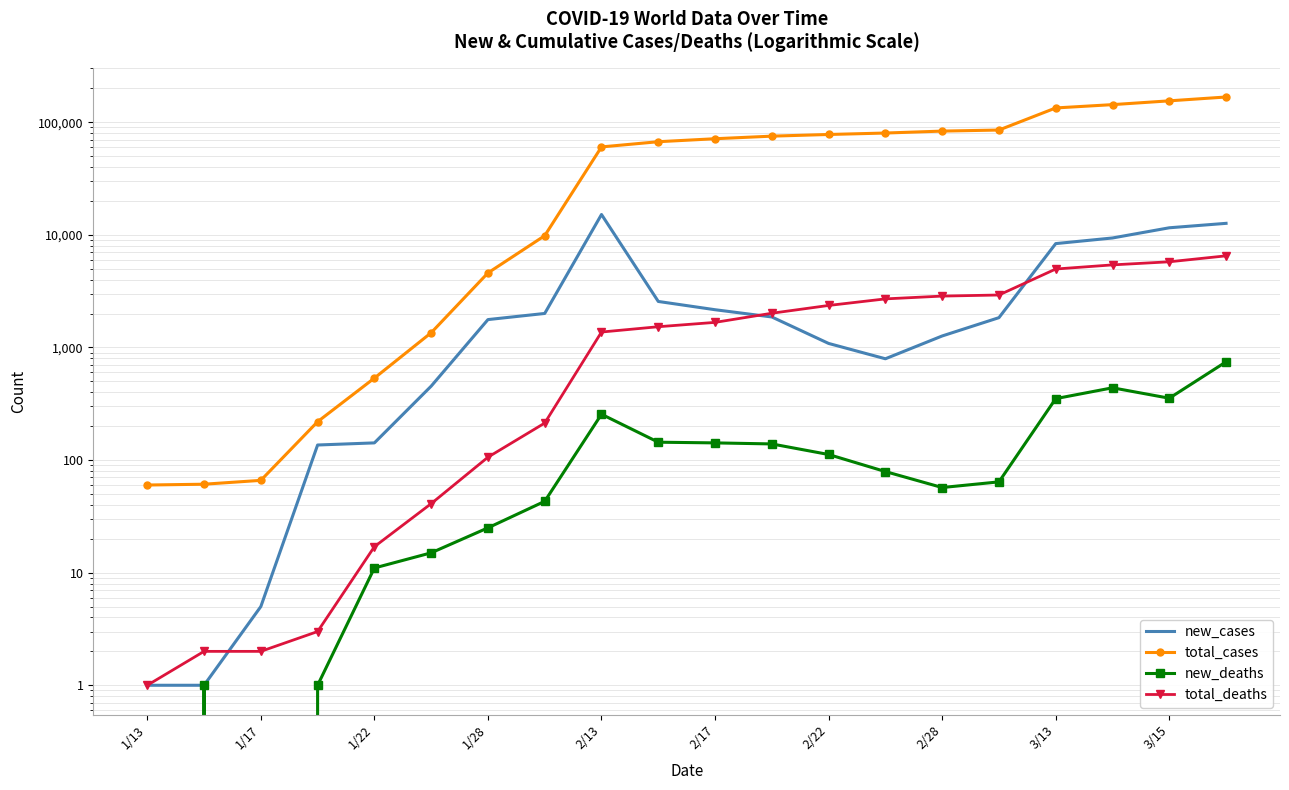

The new_deaths series shows 17 at 2/28. True or false?

False